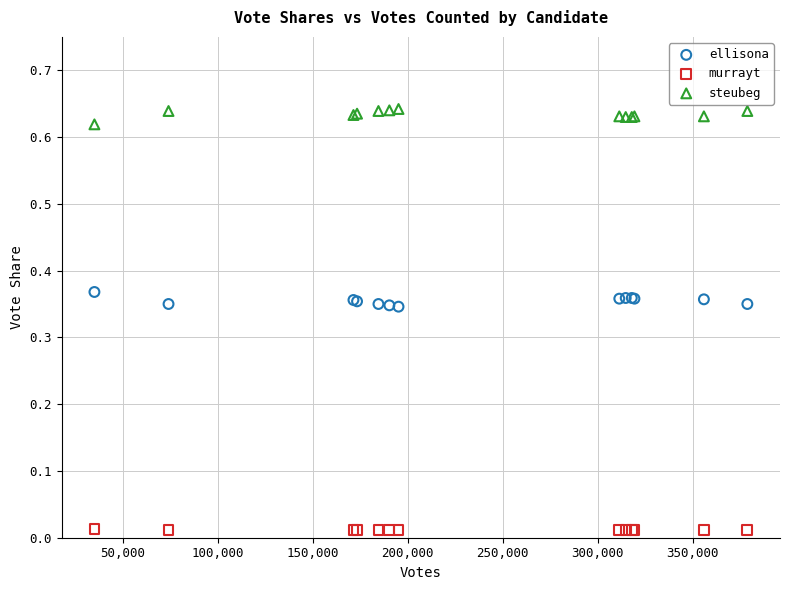

Which series contains the highest Y value?

steubeg